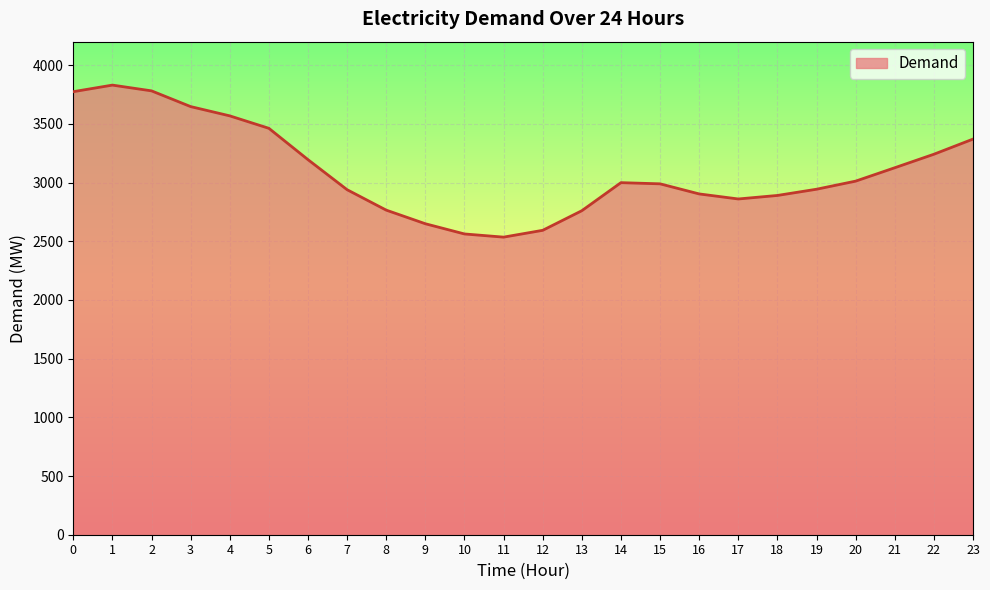

The value at 3 is 3647. True or false?

True